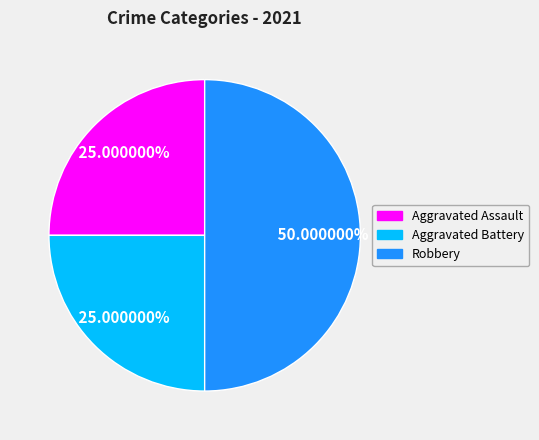

Between Aggravated Assault and Robbery, which is larger?

Robbery